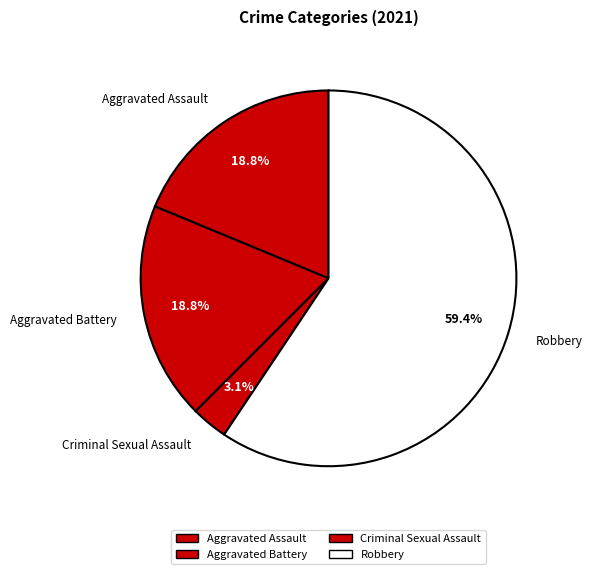

To the nearest percent, what is the difference between the largest and smallest slice percentages?

56%